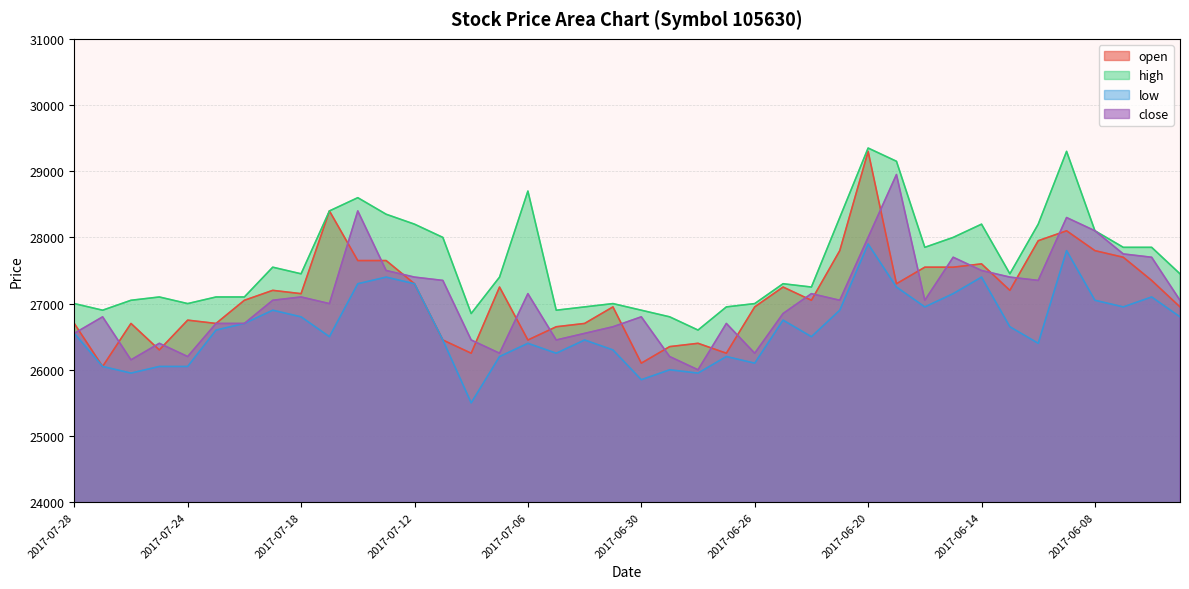

What are all the series names shown in the legend?

open, high, low, close